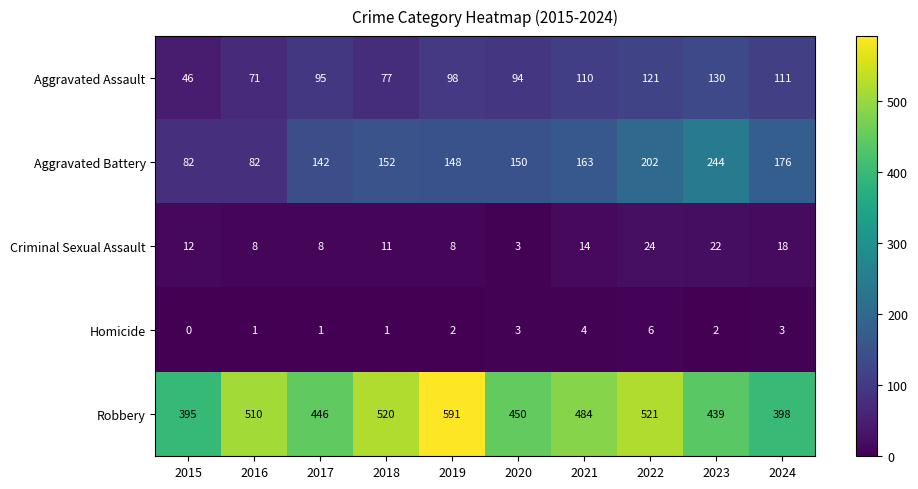

Which label corresponds to the smallest value in the chart?

2015